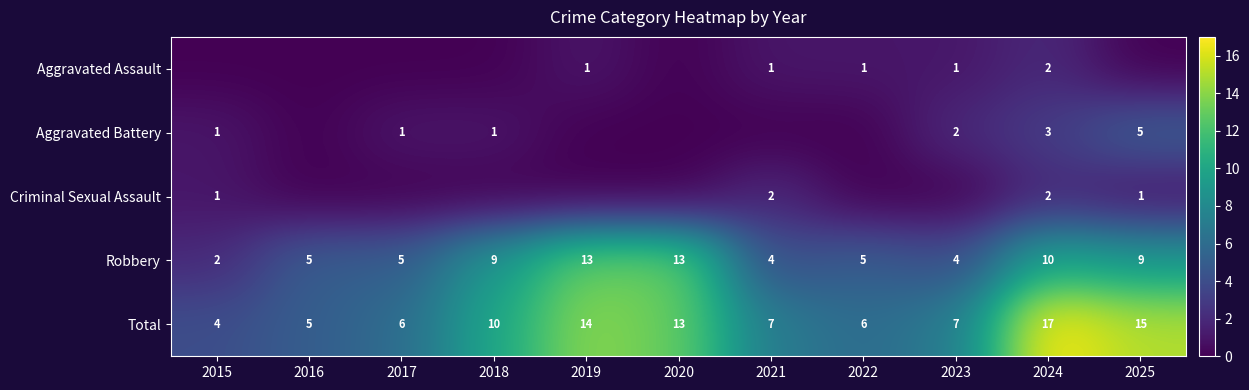

What is the difference between the Robbery values at 2023 and 2018?

5